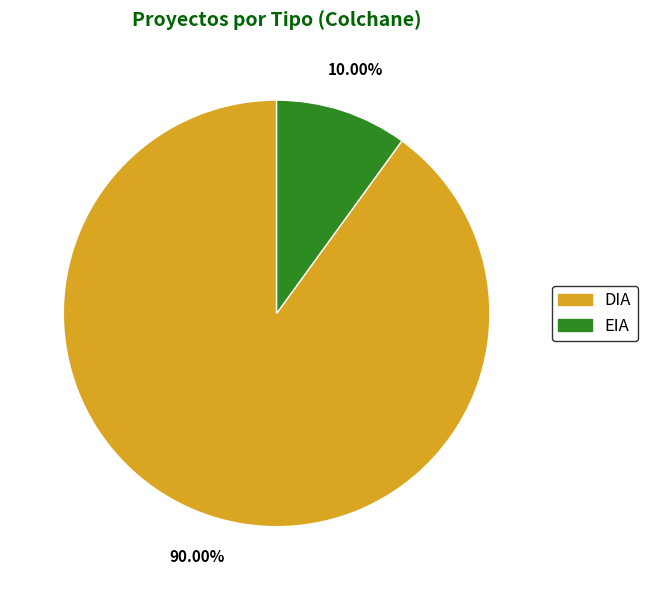

Which slice is the smallest?

EIA